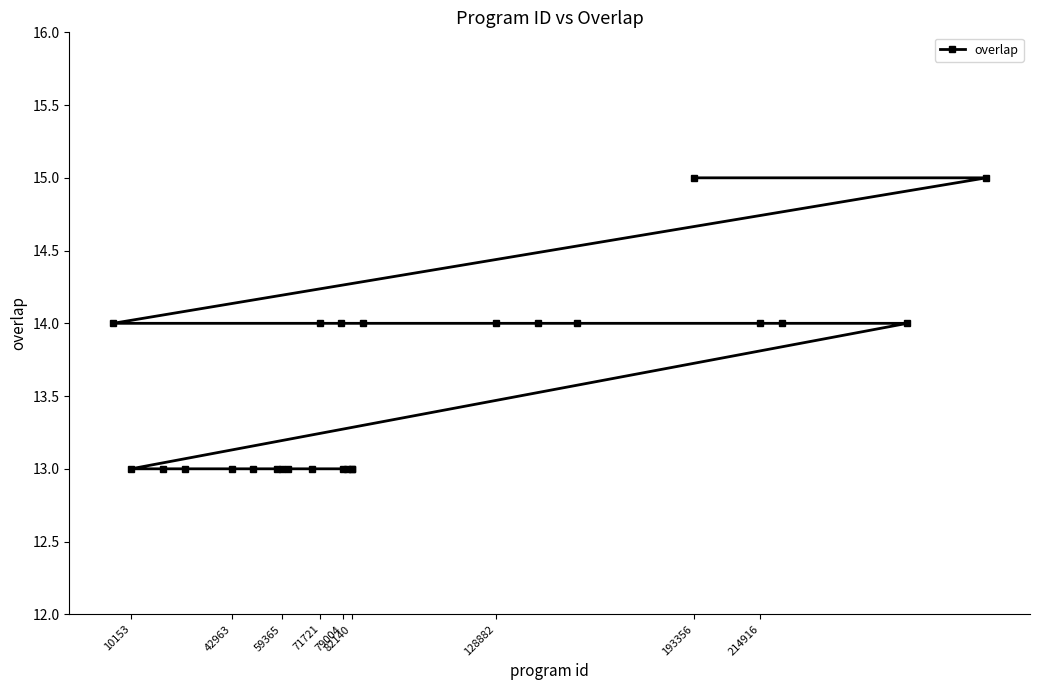

Count the values in the range 13 to 14.

23